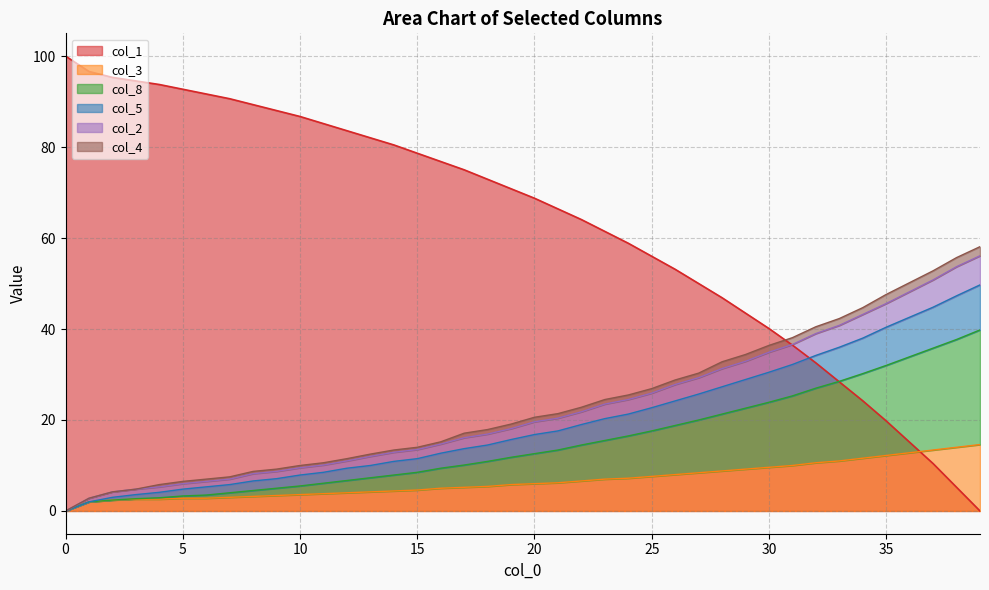

Between which two adjacent categories do col_1 and col_3 first intersect?

36 and 37